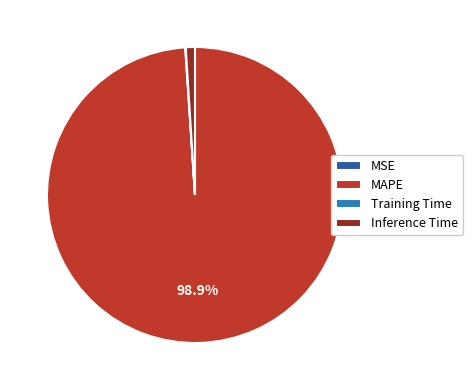

Which category accounts for the majority?

MAPE